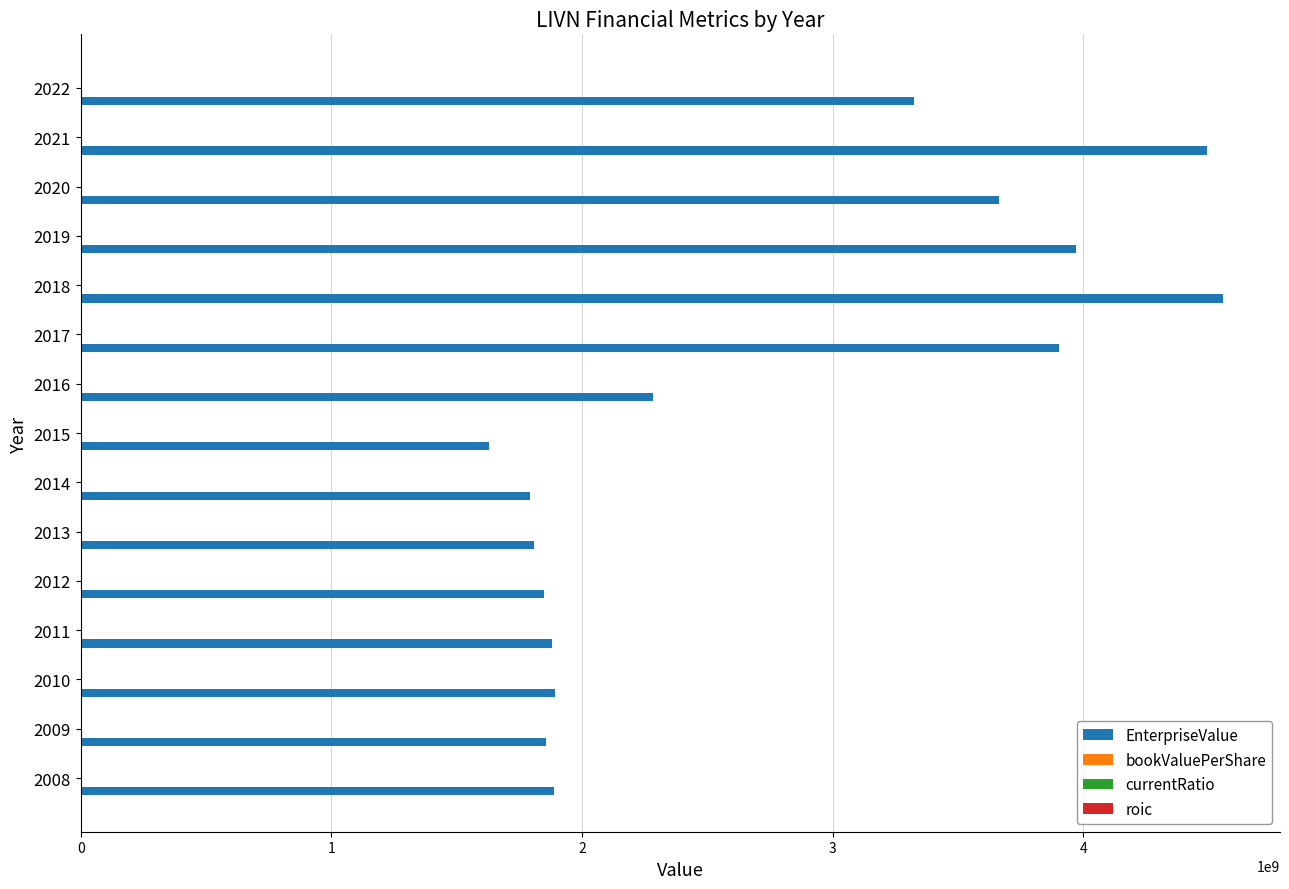

Which series has the largest total across all categories?

EnterpriseValue